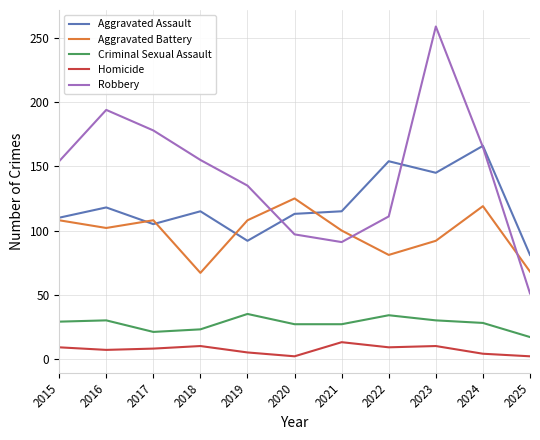

What is the sum of the Aggravated Assault values at 2019 and 2023?

237